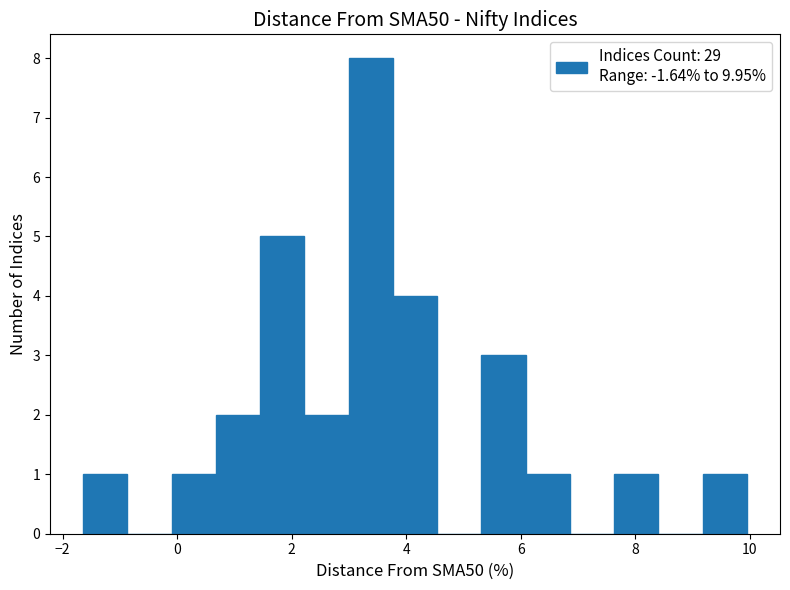

Read against the x-axis, roughly where is the centre of the tallest bar?

3.4